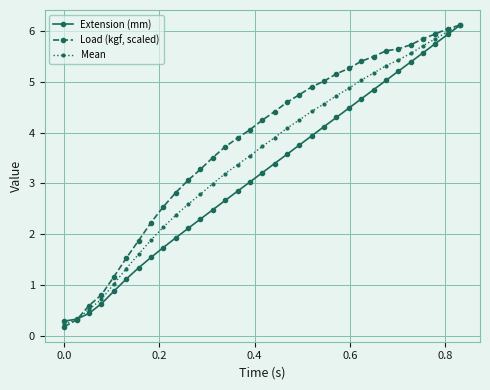

What is the sum of all Load (kgf, scaled) values?

125.8